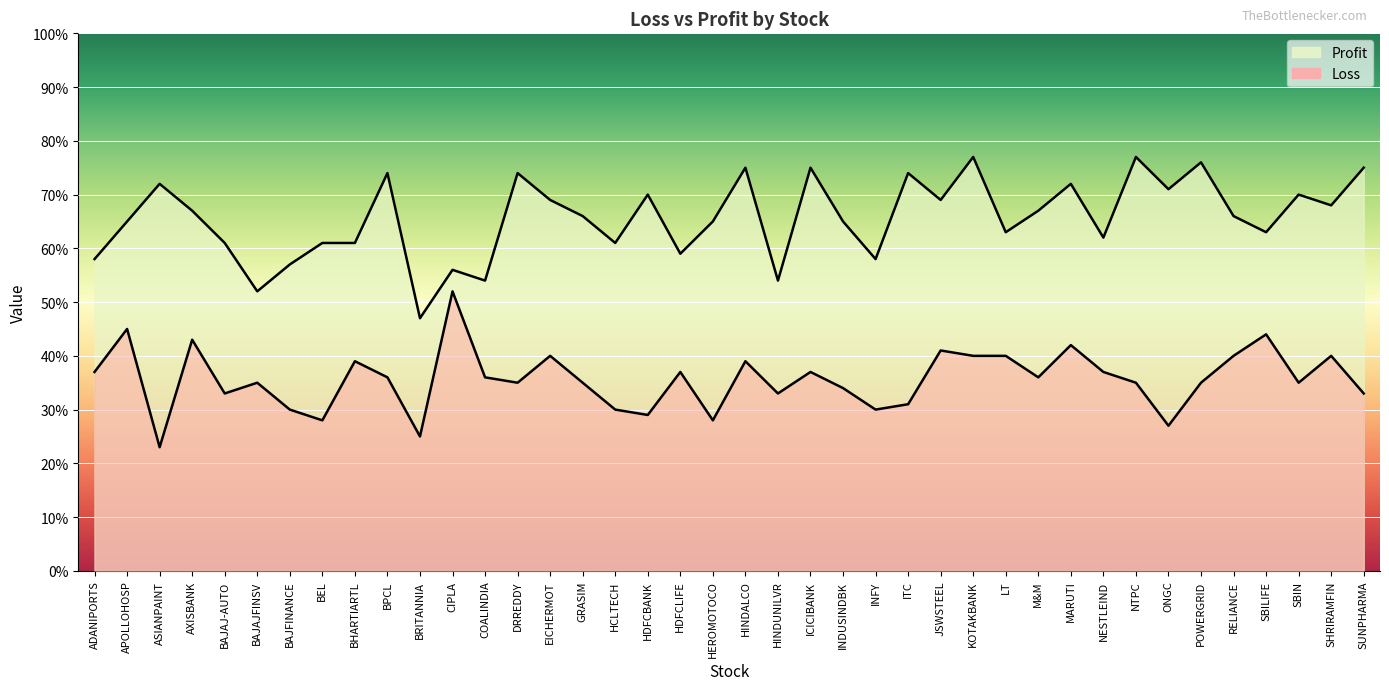

What is the label of the 11th point from the left?

BRITANNIA